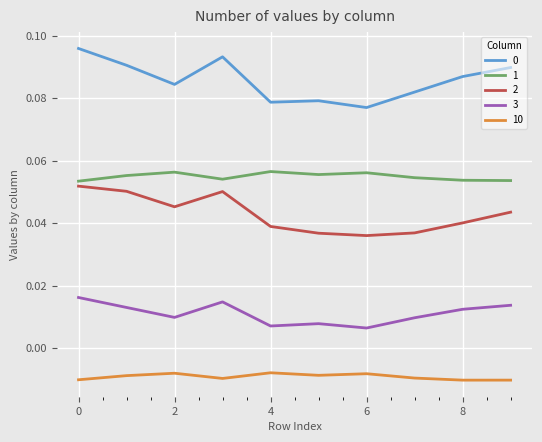

True or false: 0 has more than 2 interior local peaks.

False